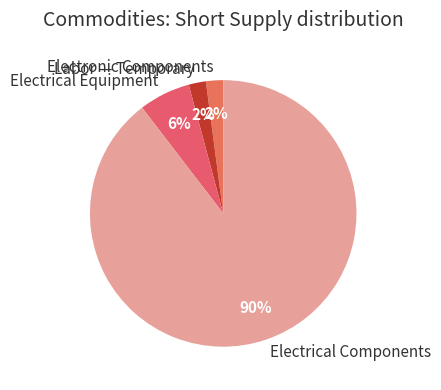

To the nearest percent, what percentage of the pie is Electrical Equipment?

6%